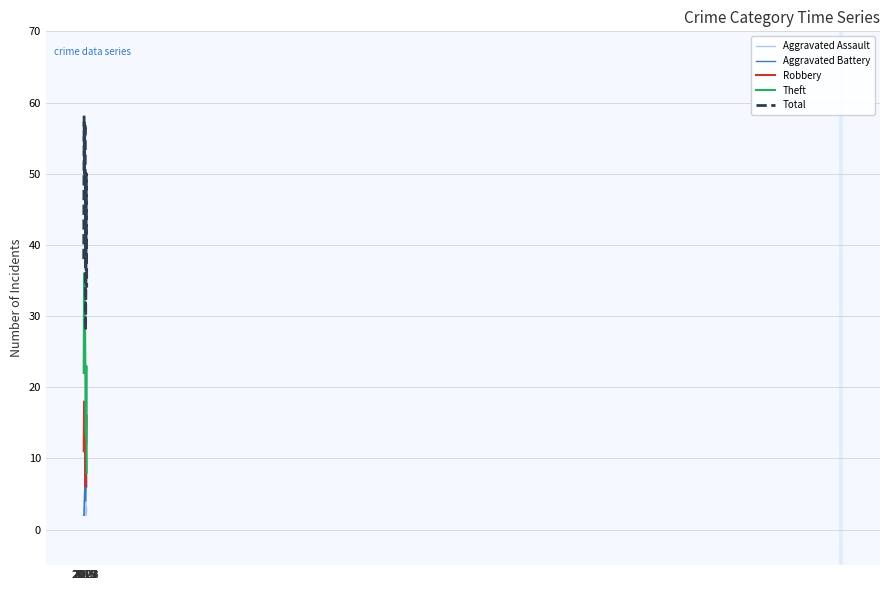

Where do Theft and Robbery first cross each other?

2022 and 2023